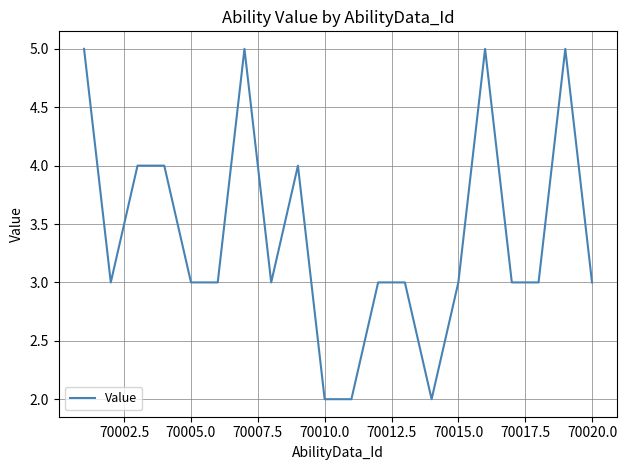

True or false: the data has more than 2 interior local peaks.

True